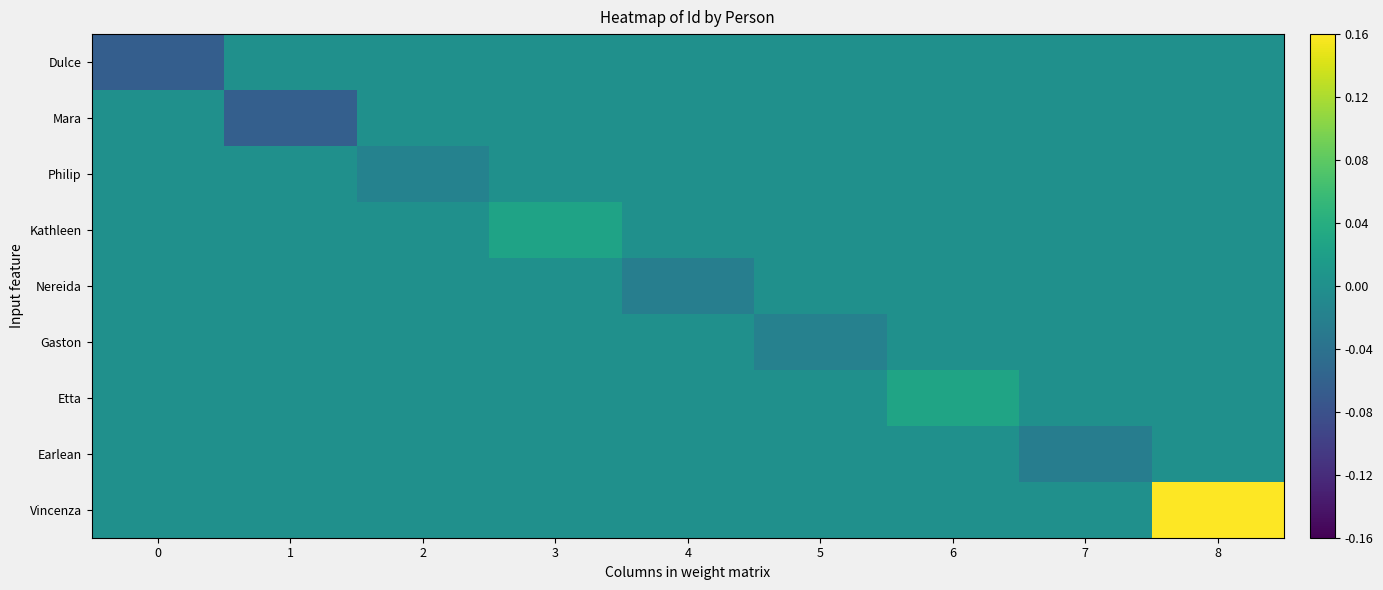

List the series in order of their peak value, highest first.

Vincenza, Etta, Kathleen, Dulce, Mara, Philip, Nereida, Gaston, Earlean